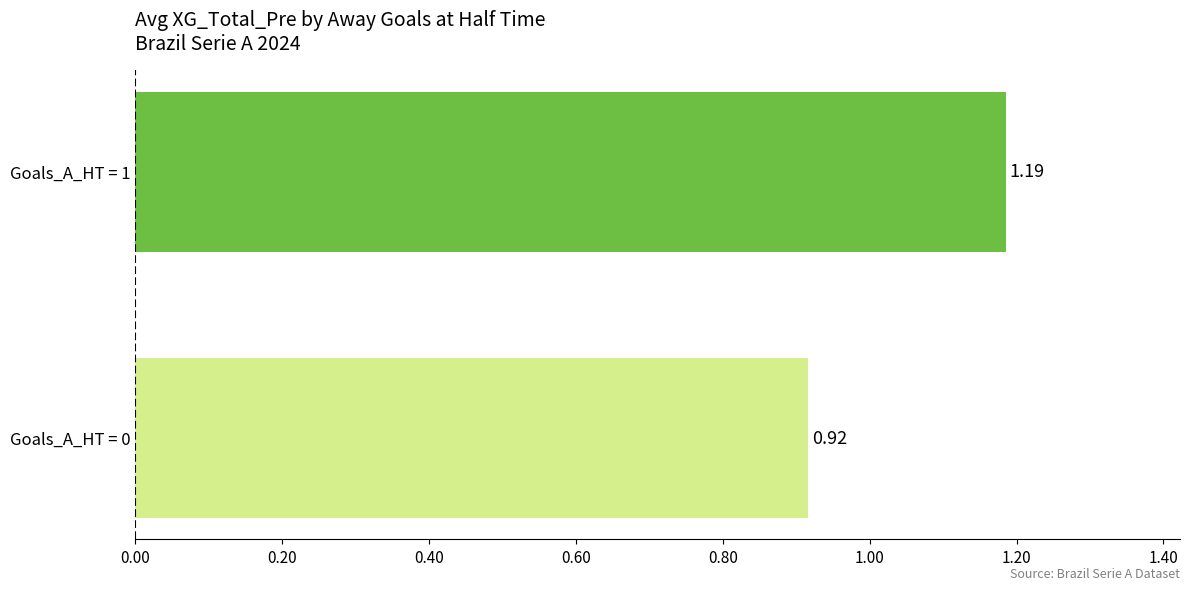

What is the sum of the values at Goals_A_HT = 1 and Goals_A_HT = 0?

2.1